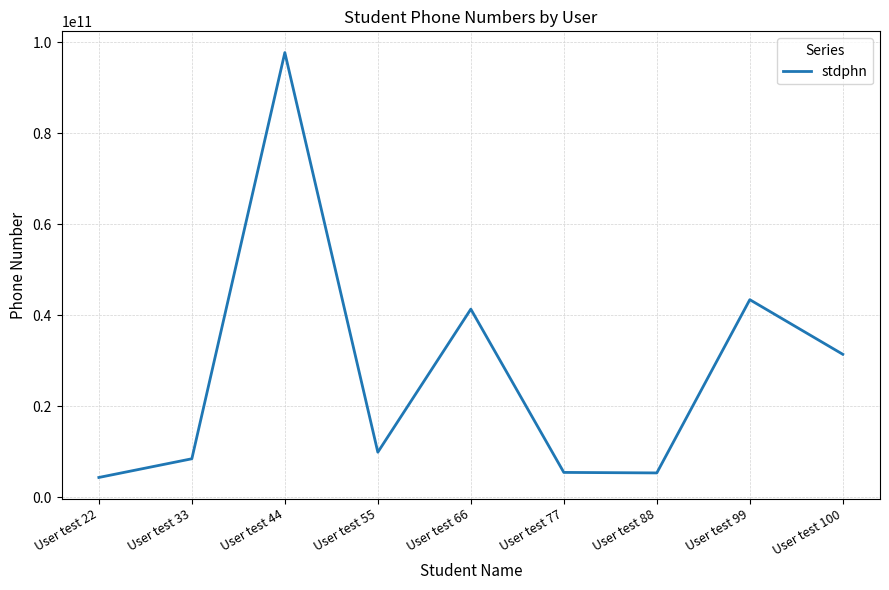

At which category does the chart reach its peak across all series?

User test 44